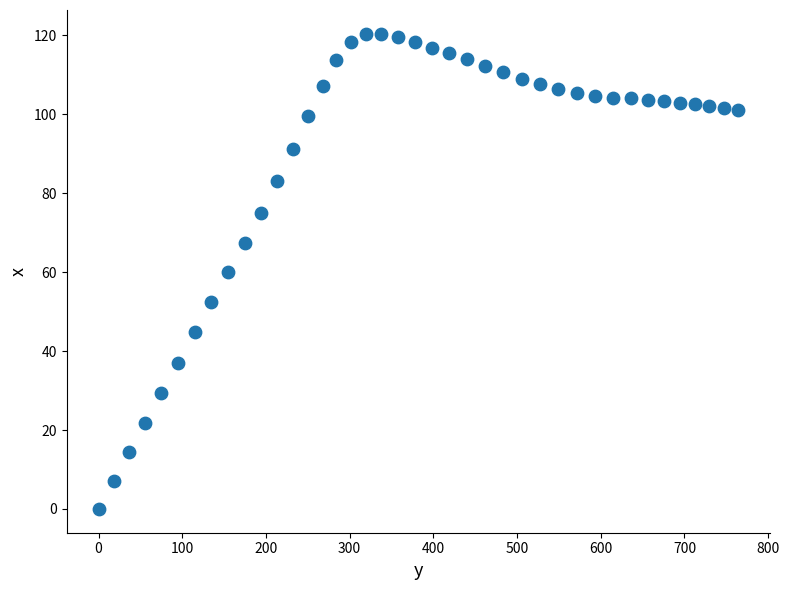

What is the range of X values (max minus min)?

764.1